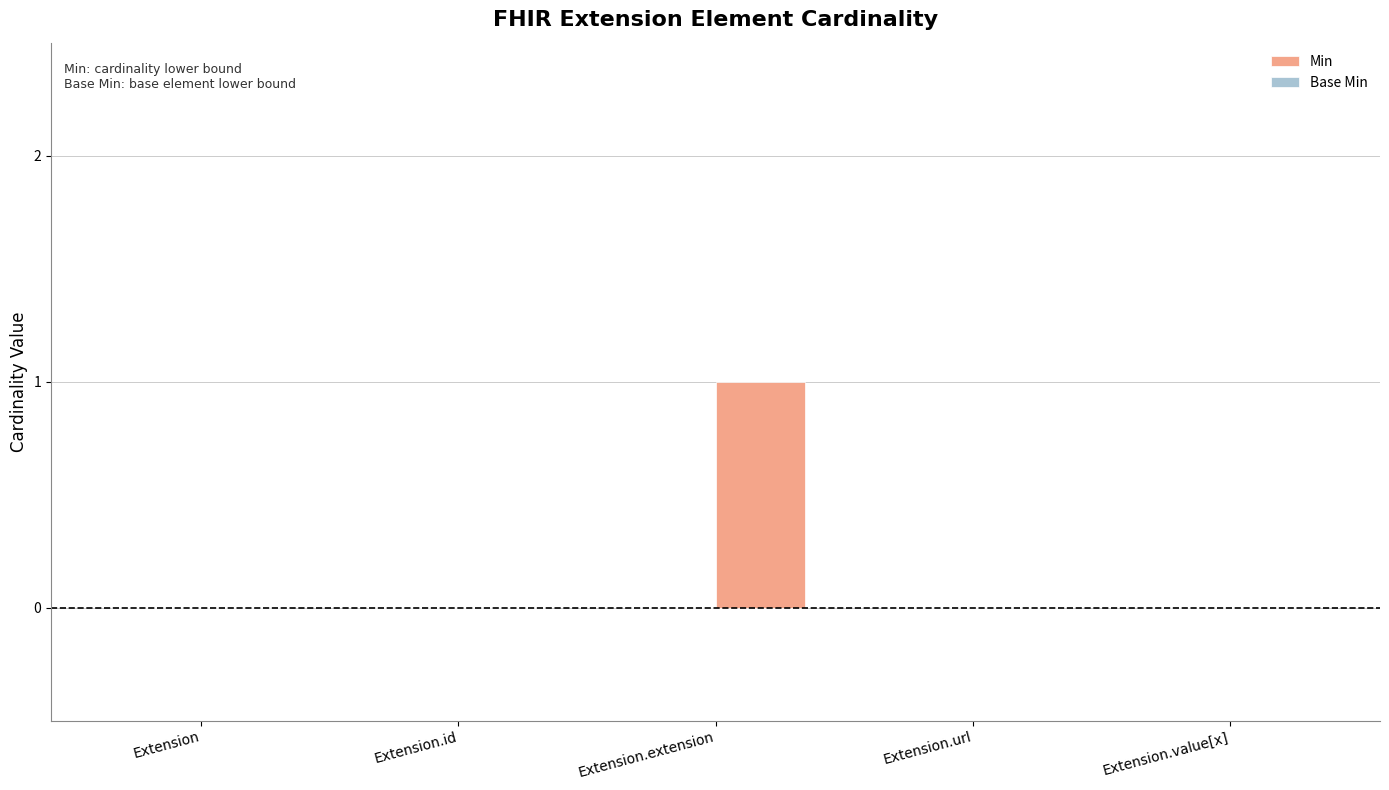

True or false: the data shows 0 at Extension.value[x].

True